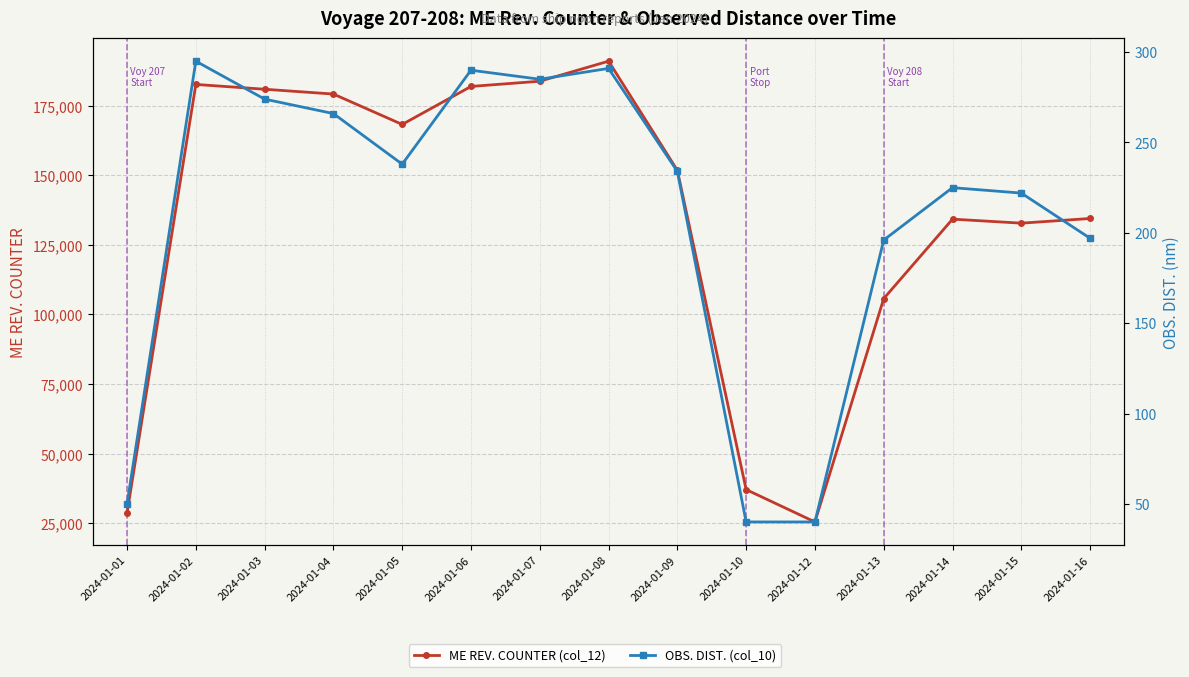

How many lines are shown in the chart?

2